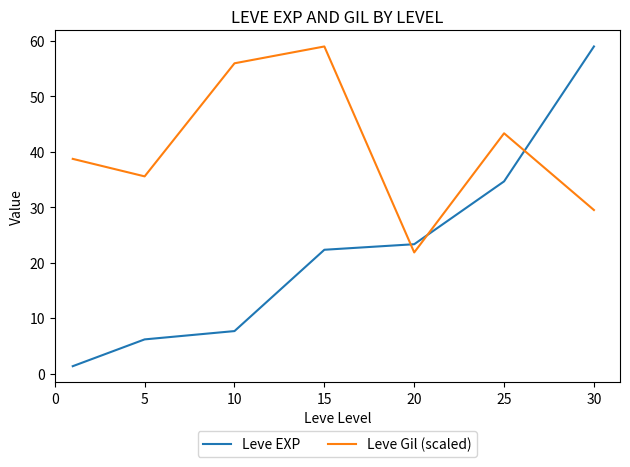

What is the maximum value for Leve Gil (scaled)?

59.0